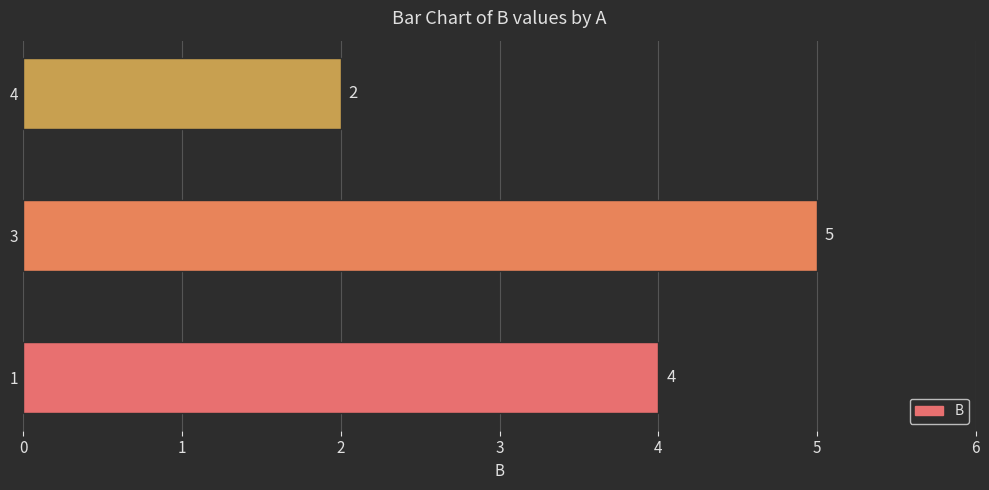

True or false: the data shows 1 at 4.

False